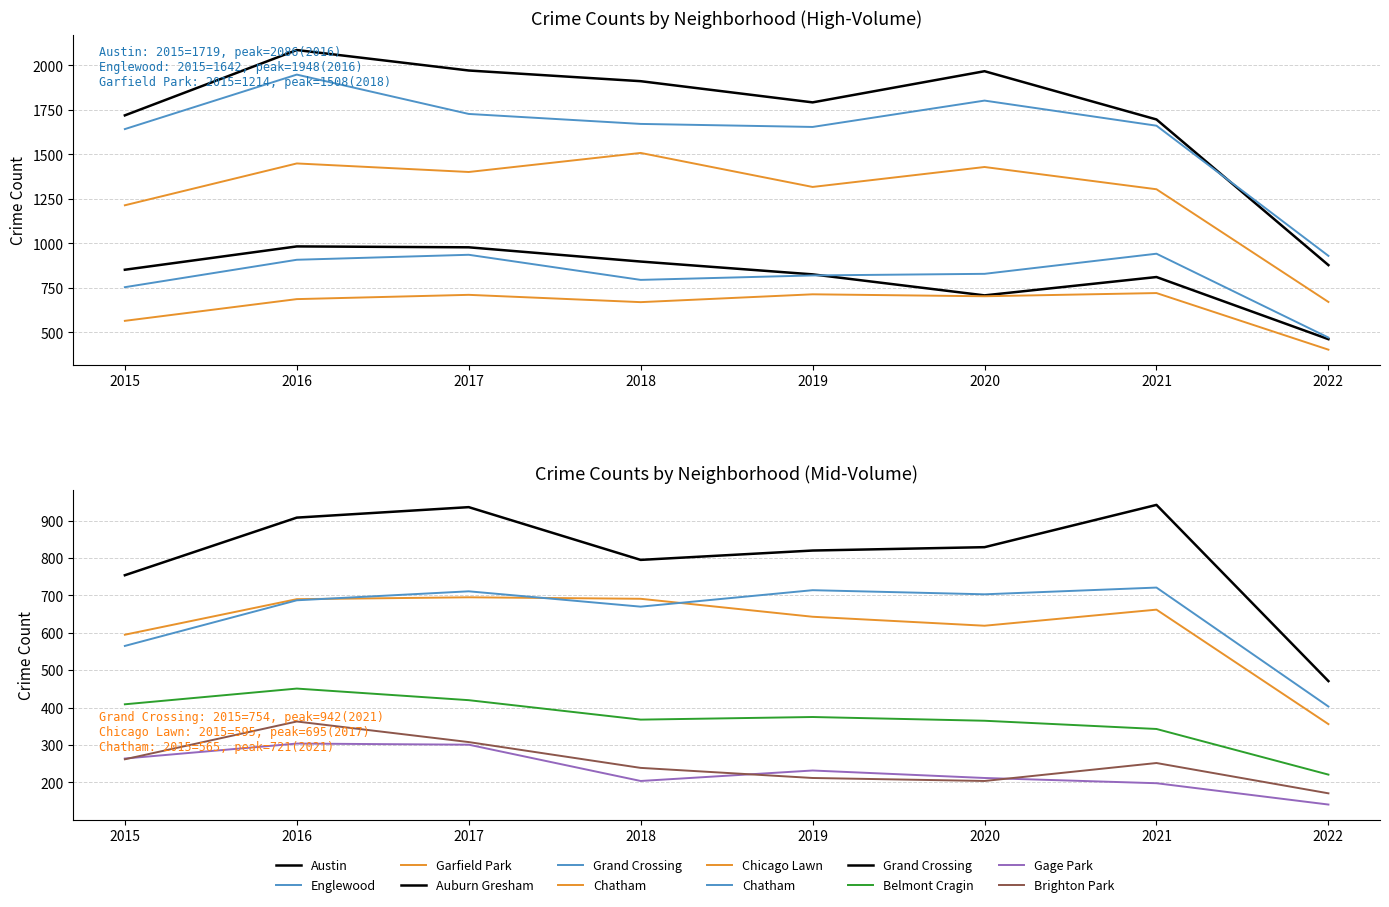

At which label is Englewood closest to 1439?

2015